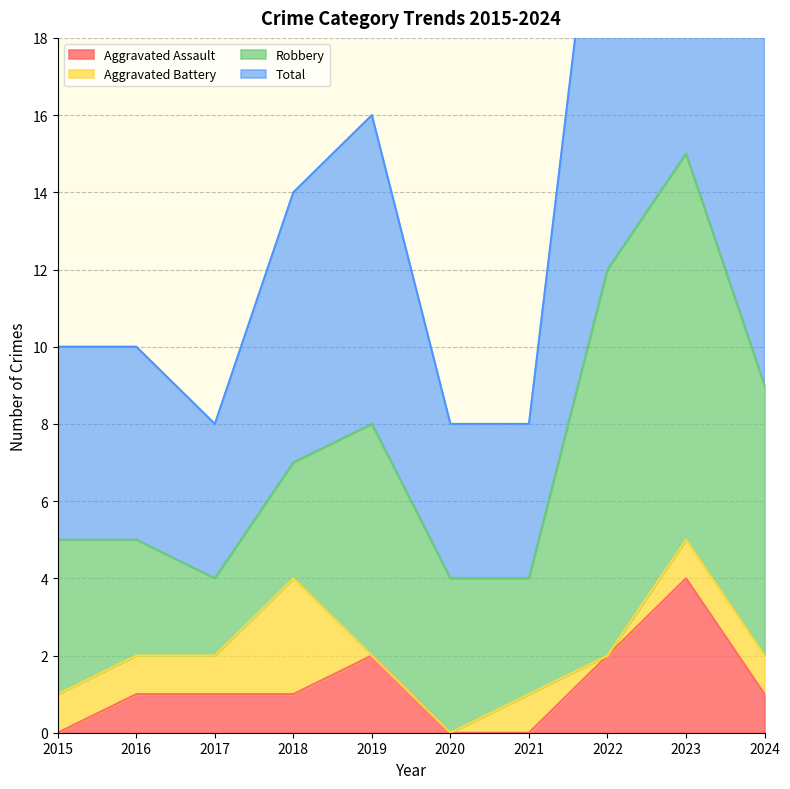

Read the Aggravated Assault value at 2017.

1